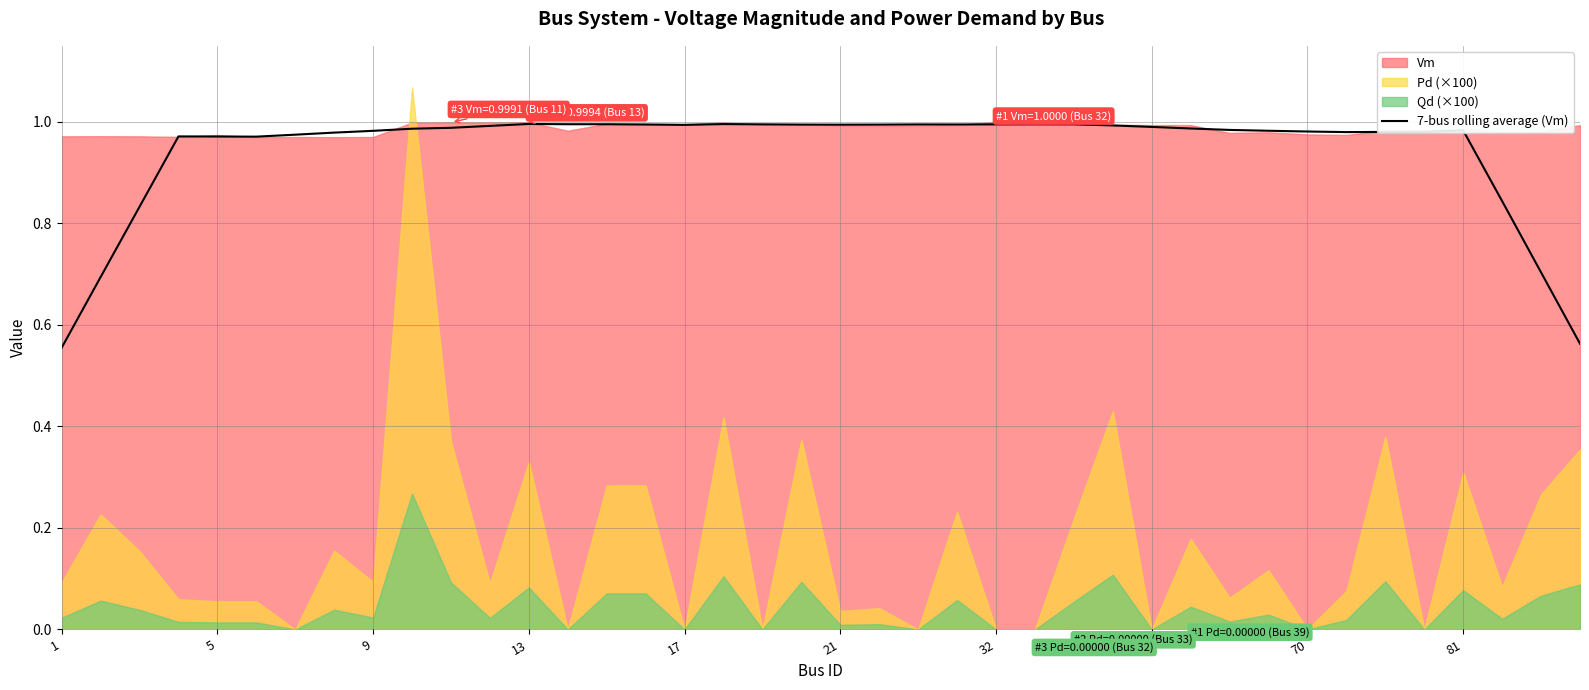

The value of 7-bus rolling average (Vm) at 9 is 1.7. True or false?

False